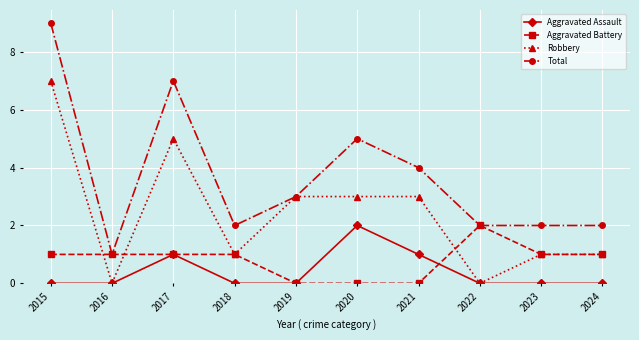

True or false: Total and Aggravated Assault cross at least once.

False